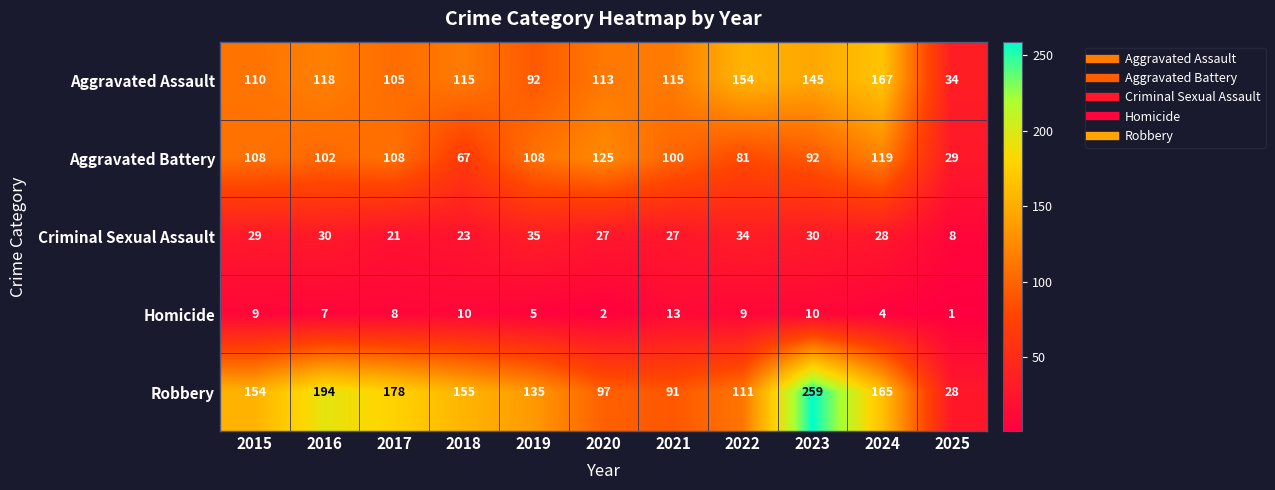

The Aggravated Assault series shows 151 at 2020. True or false?

False